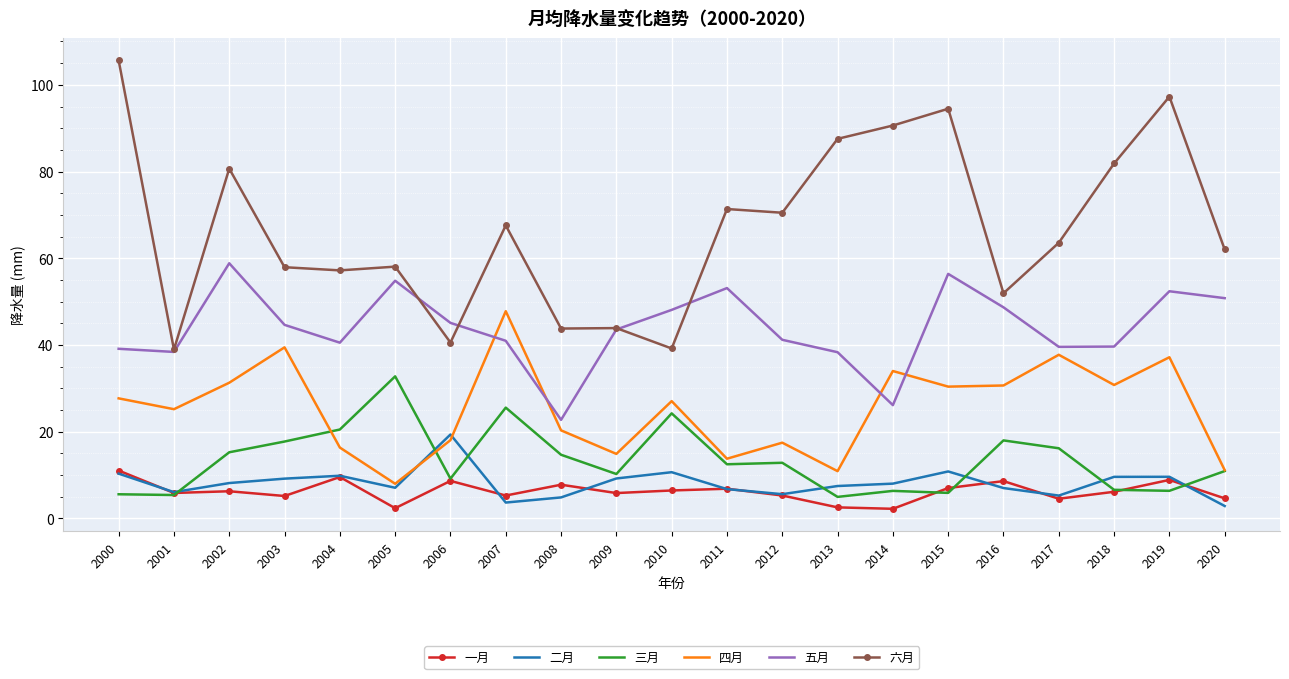

True or false: 五月 and 一月 intersect in this chart.

False